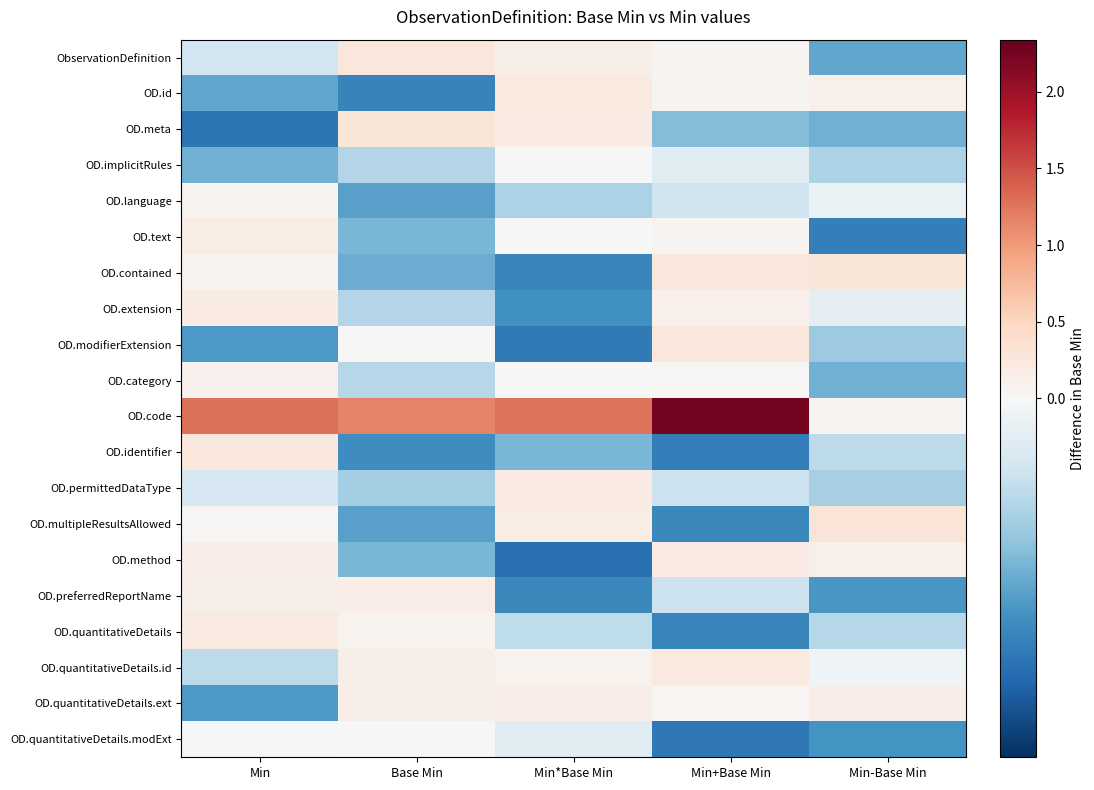

Reading left to right, list all the values displayed in this chart.

ObservationDefinition: Min=-0.1	Base Min=0.3	Min*Base Min=0.1	Min+Base Min=0.1	Min-Base Min=-0.2
OD.id: Min=-0.2	Base Min=-0.3	Min*Base Min=0.2	Min+Base Min=0.1	Min-Base Min=0.1
OD.meta: Min=-0.3	Base Min=0.3	Min*Base Min=0.2	Min+Base Min=-0.2	Min-Base Min=-0.2
OD.implicitRules: Min=-0.2	Base Min=-0.1	Min*Base Min=0.0	Min+Base Min=-0.0	Min-Base Min=-0.1
OD.language: Min=0.1	Base Min=-0.2	Min*Base Min=-0.1	Min+Base Min=-0.1	Min-Base Min=-0.0
OD.text: Min=0.2	Base Min=-0.2	Min*Base Min=0.0	Min+Base Min=0.1	Min-Base Min=-0.3
OD.contained: Min=0.1	Base Min=-0.2	Min*Base Min=-0.3	Min+Base Min=0.3	Min-Base Min=0.3
OD.extension: Min=0.2	Base Min=-0.1	Min*Base Min=-0.2	Min+Base Min=0.1	Min-Base Min=-0.0
OD.modifierExtension: Min=-0.2	Base Min=-0.0	Min*Base Min=-0.3	Min+Base Min=0.2	Min-Base Min=-0.1
OD.category: Min=0.1	Base Min=-0.1	Min*Base Min=0.0	Min+Base Min=0.0	Min-Base Min=-0.2
OD.code: Min=1.3	Base Min=1.2	Min*Base Min=1.3	Min+Base Min=2.2	Min-Base Min=0.1
OD.identifier: Min=0.3	Base Min=-0.2	Min*Base Min=-0.2	Min+Base Min=-0.3	Min-Base Min=-0.1
OD.permittedDataType: Min=-0.1	Base Min=-0.1	Min*Base Min=0.2	Min+Base Min=-0.1	Min-Base Min=-0.1
OD.multipleResultsAllowed: Min=0.0	Base Min=-0.2	Min*Base Min=0.2	Min+Base Min=-0.3	Min-Base Min=0.3
OD.method: Min=0.2	Base Min=-0.2	Min*Base Min=-0.3	Min+Base Min=0.2	Min-Base Min=0.1
OD.preferredReportName: Min=0.1	Base Min=0.2	Min*Base Min=-0.3	Min+Base Min=-0.1	Min-Base Min=-0.2
OD.quantitativeDetails: Min=0.2	Base Min=0.1	Min*Base Min=-0.1	Min+Base Min=-0.3	Min-Base Min=-0.1
OD.quantitativeDetails.id: Min=-0.1	Base Min=0.1	Min*Base Min=0.1	Min+Base Min=0.2	Min-Base Min=-0.0
OD.quantitativeDetails.ext: Min=-0.2	Base Min=0.1	Min*Base Min=0.2	Min+Base Min=0.0	Min-Base Min=0.2
OD.quantitativeDetails.modExt: Min=-0.0	Base Min=0.0	Min*Base Min=-0.0	Min+Base Min=-0.3	Min-Base Min=-0.2